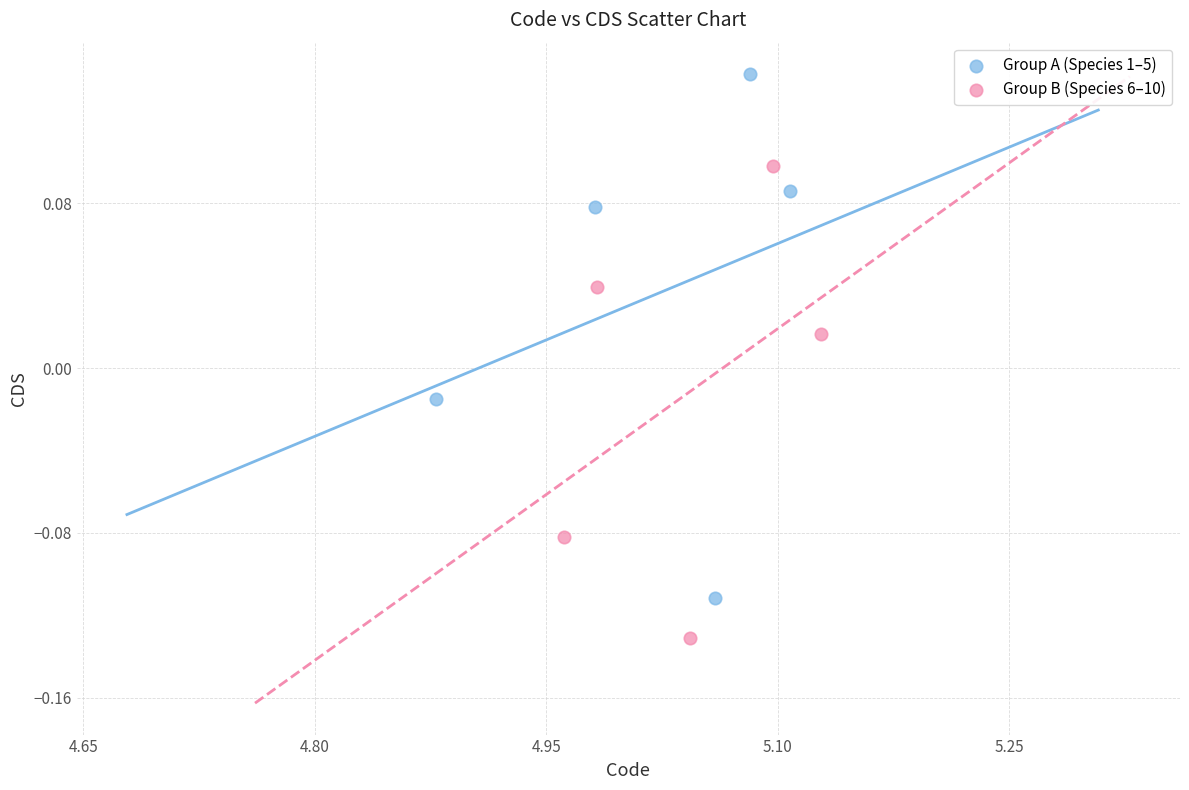

Which series reaches the minimum Y coordinate?

Group B (Species 6–10)